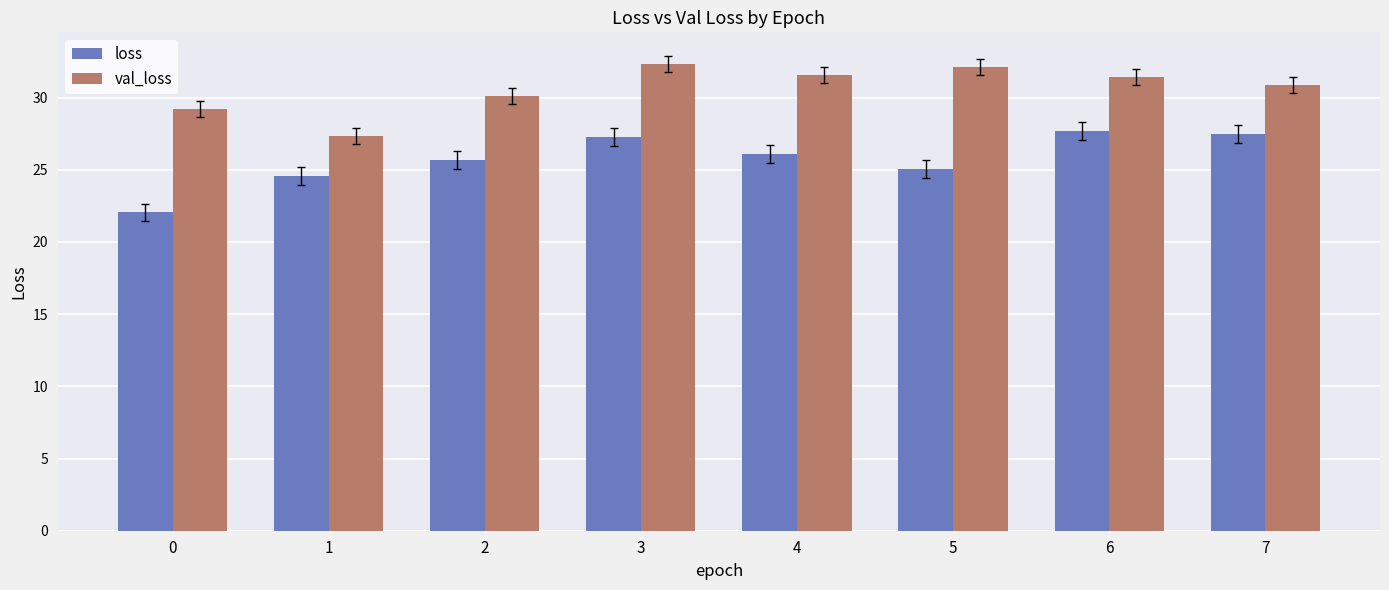

Are the bars grouped side by side (vs. stacked)?

Yes